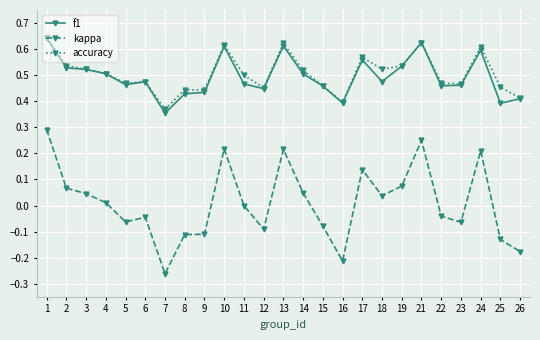

True or false: kappa has more than 2 points higher than both neighbors.

True